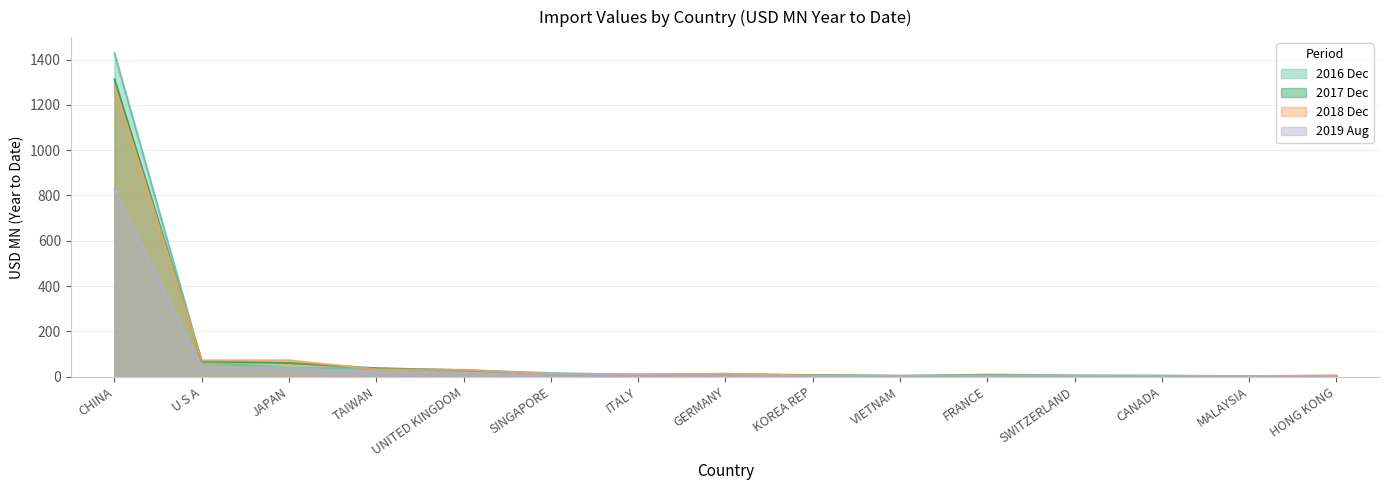

Which category has the lowest value in the 201908 series?

HONG KONG